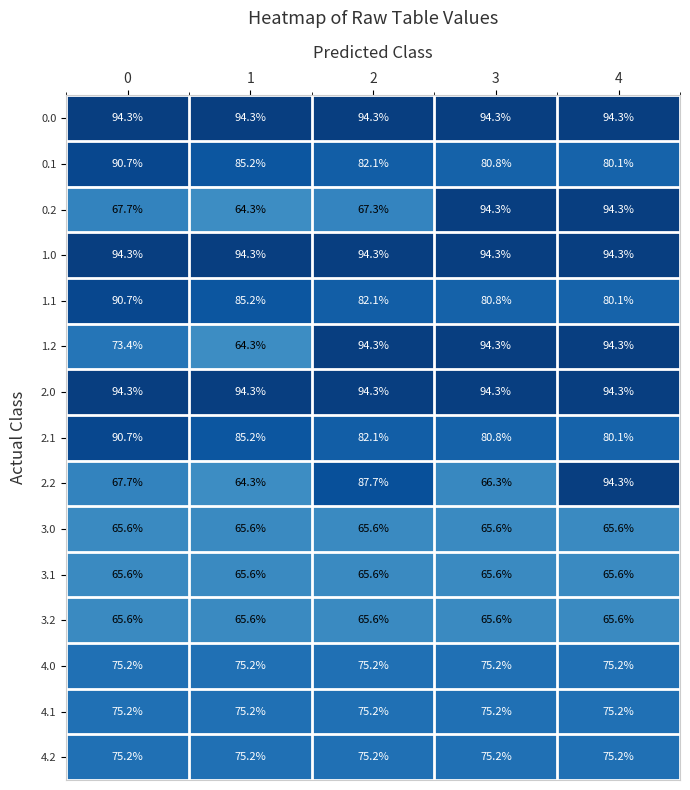

What is the total value across all series at 2?

1200.9